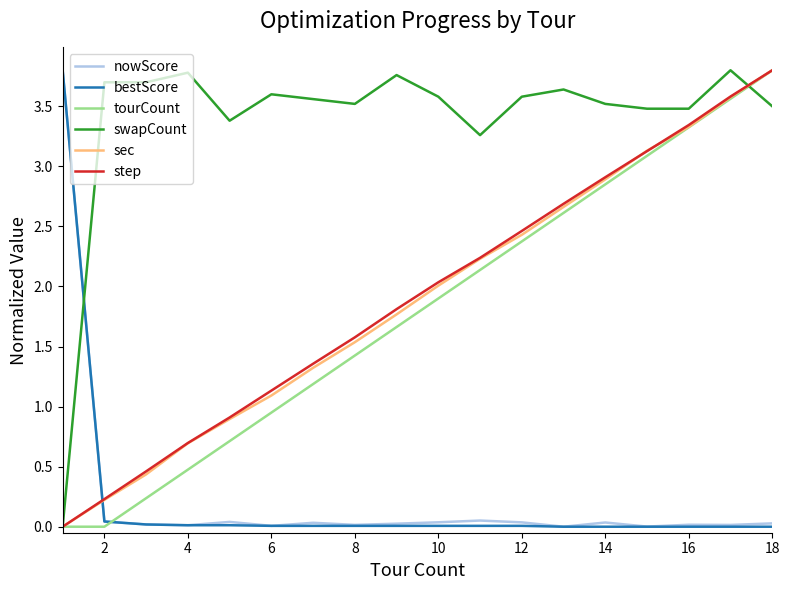

Which series has the largest total across all categories?

swapCount